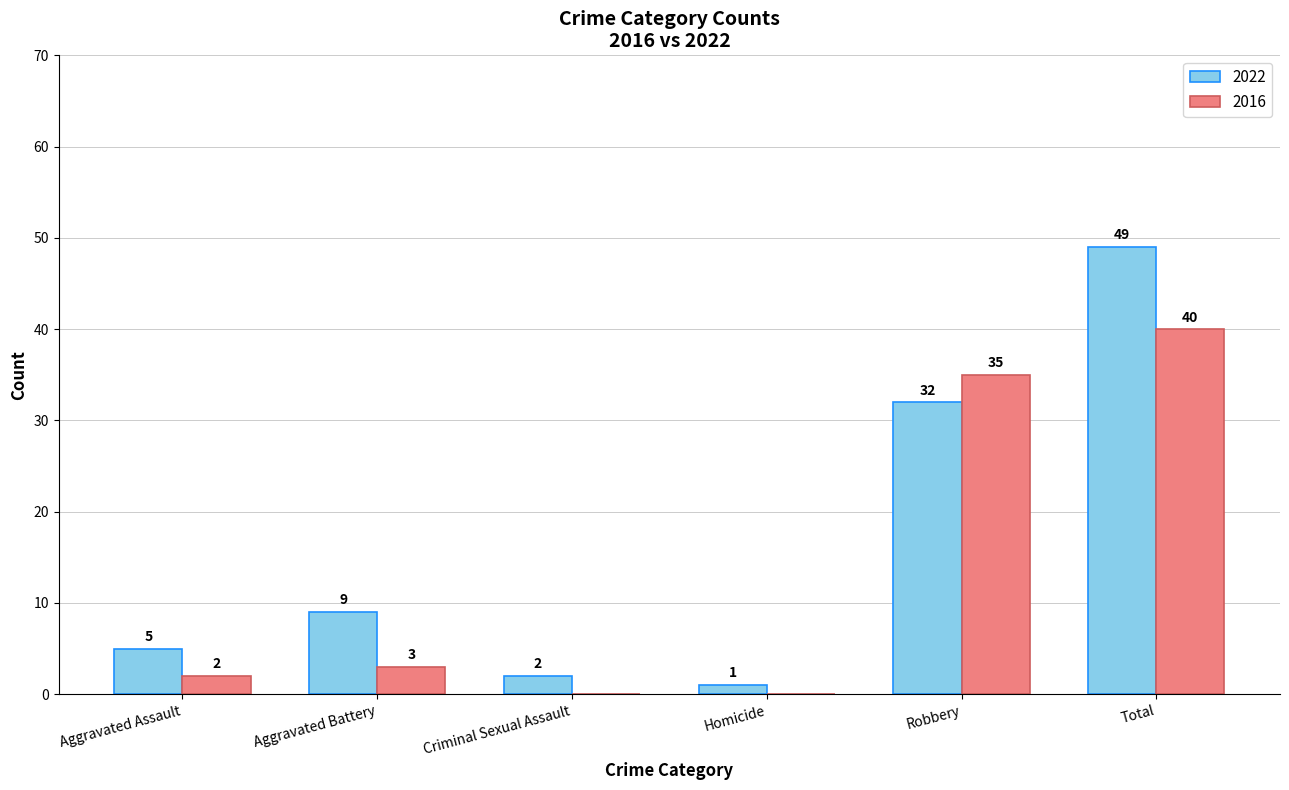

What is the sum of all 2022 values?

98